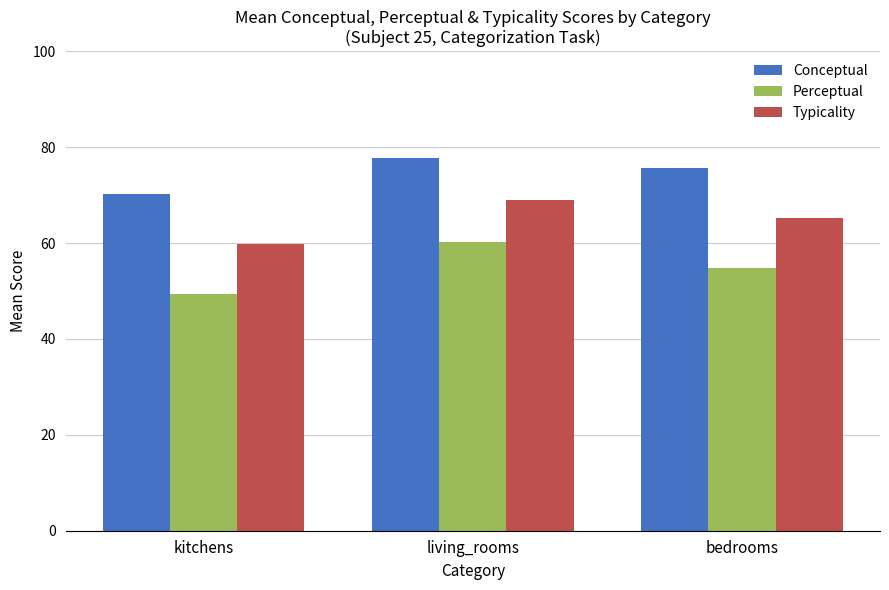

Which series has the largest range (max minus min)?

Perceptual